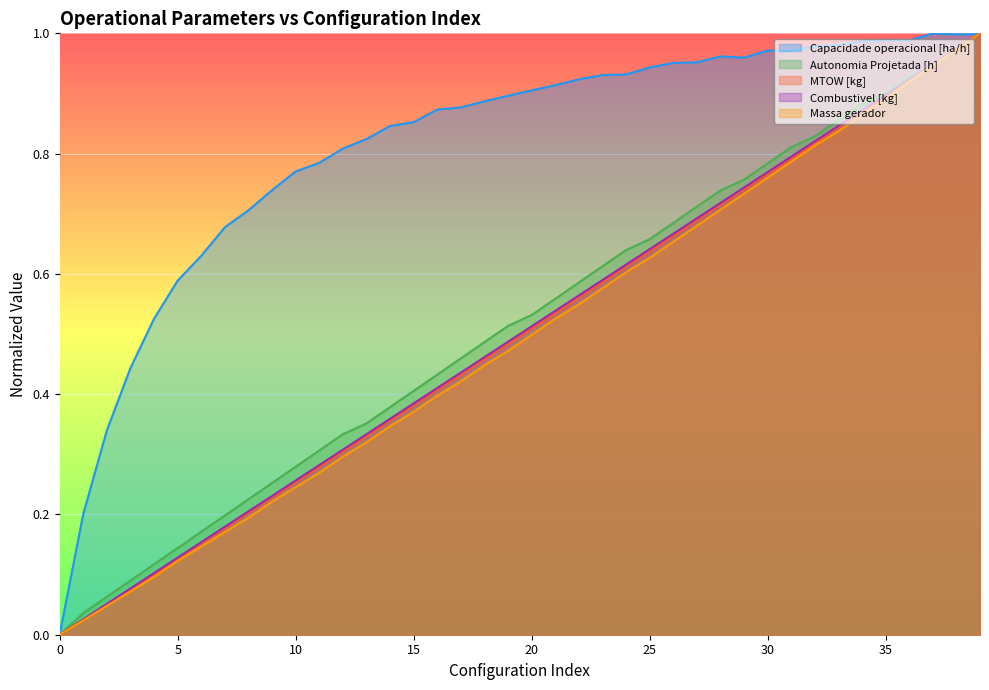

Reading left to right, extract all data points from this chart.

Capacidade operacional [ha/h]: 0.0	0.2	0.3	0.4	0.5	0.6	0.6	0.7	0.7	0.7	0.8	0.8	0.8	0.8	0.8	0.9	0.9	0.9	0.9	0.9	0.9	0.9	0.9	0.9	0.9	0.9	1.0	1.0	1.0	1.0	1.0	1.0	1.0	1.0	1.0	1.0	1.0	1.0	1.0	1.0
Autonomia Projetada [h]: 0.0	0.0	0.1	0.1	0.1	0.1	0.2	0.2	0.2	0.3	0.3	0.3	0.3	0.4	0.4	0.4	0.4	0.5	0.5	0.5	0.5	0.6	0.6	0.6	0.6	0.7	0.7	0.7	0.7	0.8	0.8	0.8	0.8	0.9	0.9	0.9	0.9	0.9	1.0	1.0
MTOW [kg]: 0.0	0.0	0.1	0.1	0.1	0.1	0.2	0.2	0.2	0.2	0.3	0.3	0.3	0.3	0.4	0.4	0.4	0.4	0.5	0.5	0.5	0.5	0.6	0.6	0.6	0.6	0.7	0.7	0.7	0.7	0.8	0.8	0.8	0.8	0.9	0.9	0.9	0.9	1.0	1.0
Combustivel [kg]: 0.0	0.0	0.1	0.1	0.1	0.1	0.2	0.2	0.2	0.2	0.3	0.3	0.3	0.3	0.4	0.4	0.4	0.4	0.5	0.5	0.5	0.5	0.6	0.6	0.6	0.6	0.7	0.7	0.7	0.7	0.8	0.8	0.8	0.8	0.9	0.9	0.9	0.9	1.0	1.0
Massa gerador: 0.0	0.0	0.0	0.1	0.1	0.1	0.1	0.2	0.2	0.2	0.2	0.3	0.3	0.3	0.3	0.4	0.4	0.4	0.4	0.5	0.5	0.5	0.5	0.6	0.6	0.6	0.7	0.7	0.7	0.7	0.8	0.8	0.8	0.8	0.9	0.9	0.9	0.9	1.0	1.0